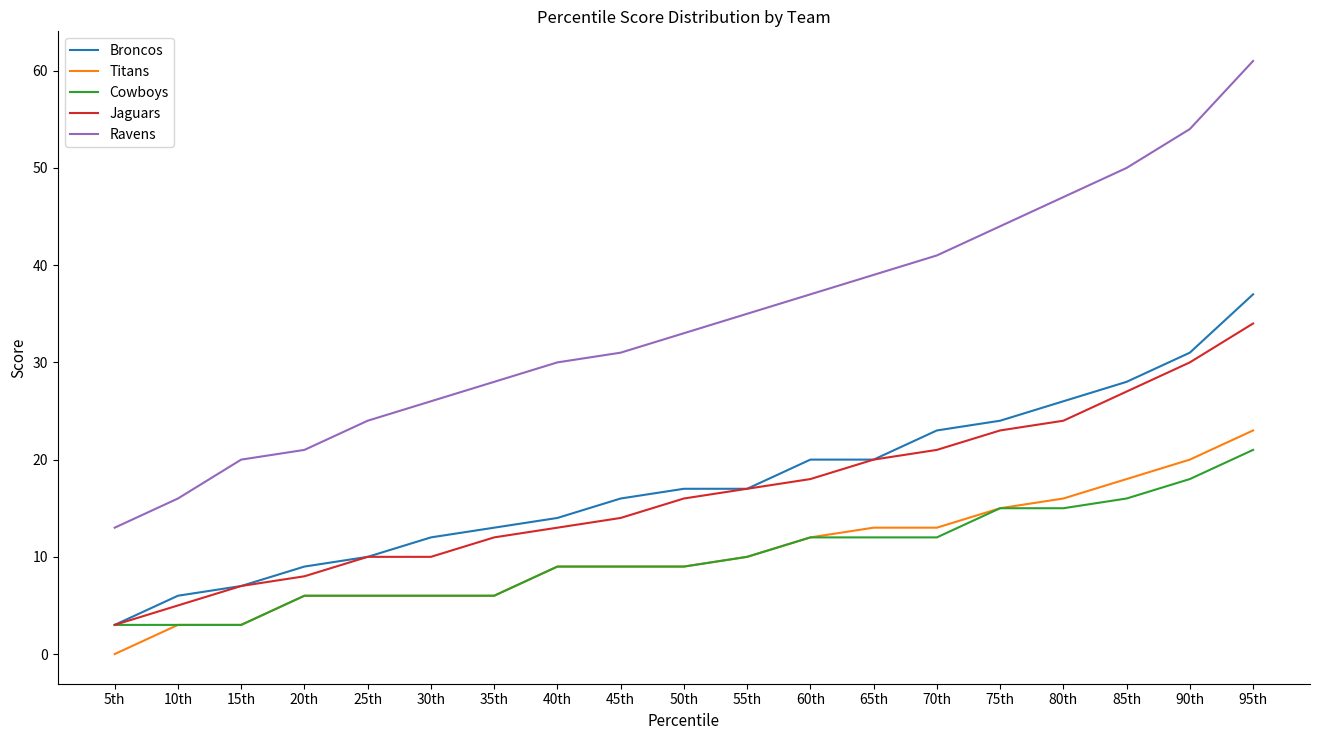

What position from the right is 55th?

9